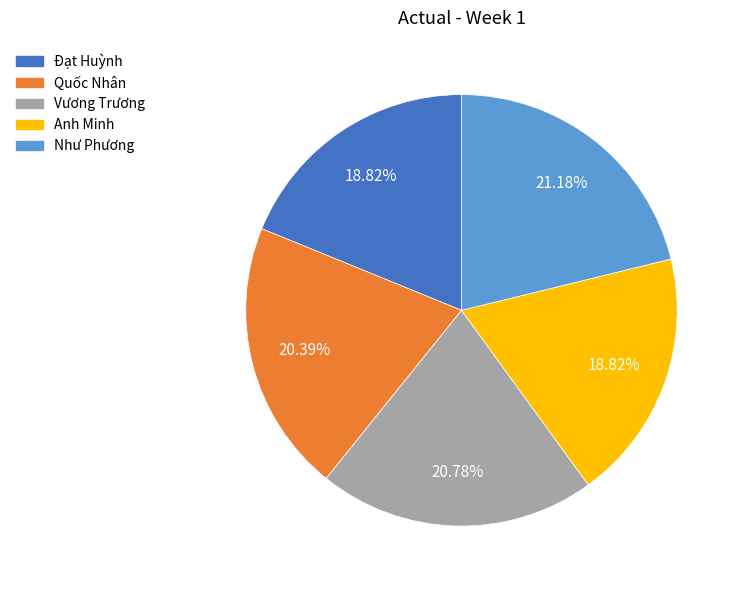

Which has a higher value, Đạt Huỳnh or Như Phương?

Như Phương